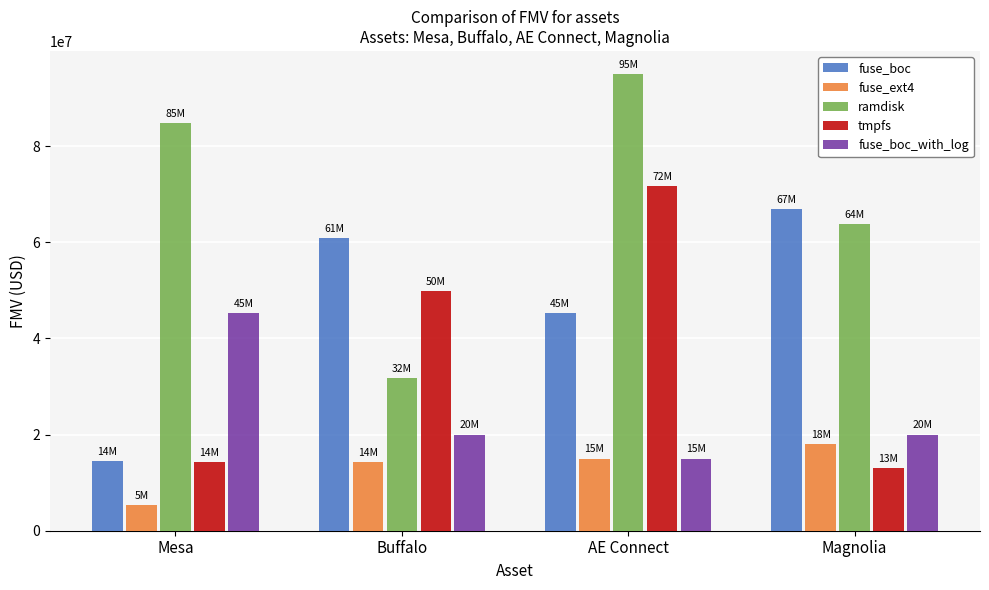

What is the sum of the ramdisk values at Buffalo and AE Connect?

126883761.0